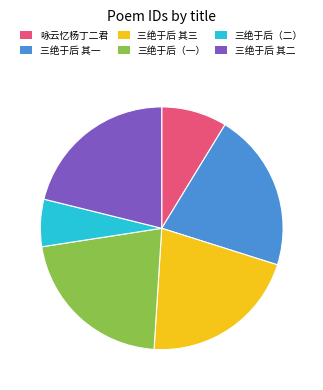

What is the ratio of the value at 三绝于后（二） to the value at 三绝于后 其一?

0.3